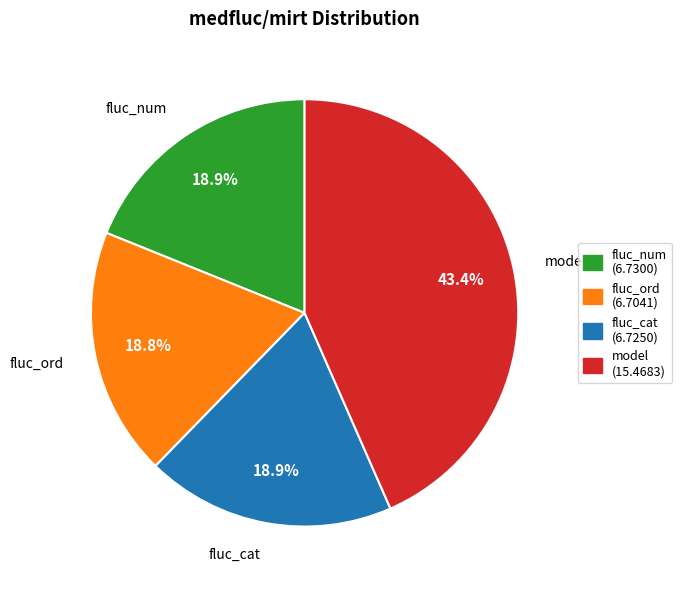

Is fluc_ord the majority of the pie?

No